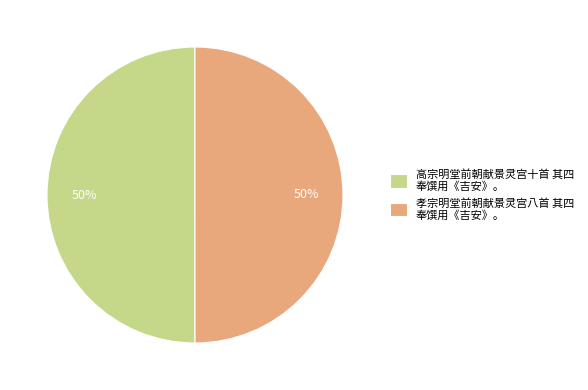

How many slices are in this pie chart?

2